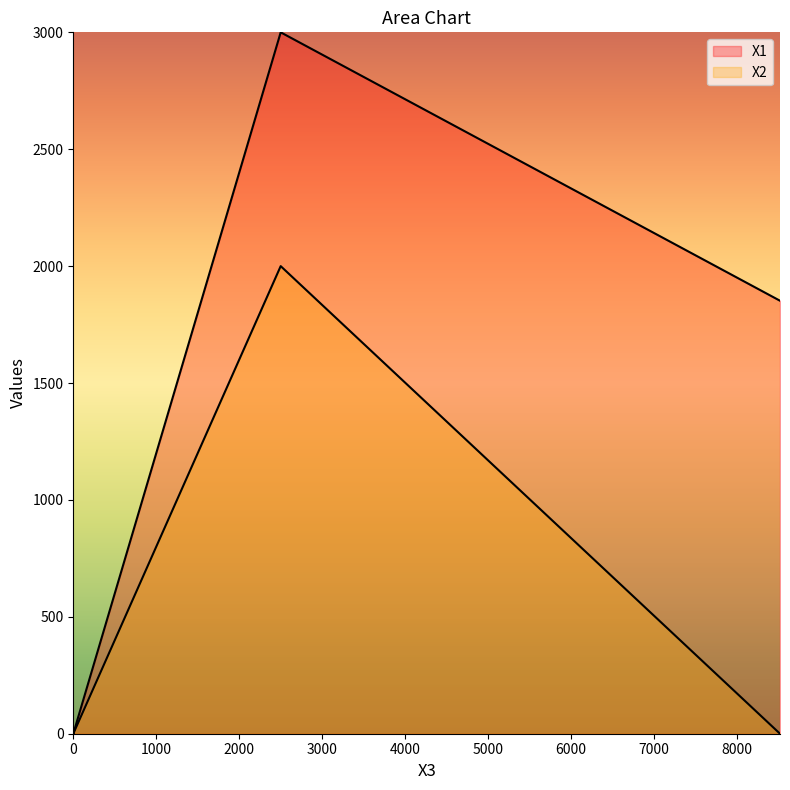

Is it true that X1 equals 907.9 at 8518?

False